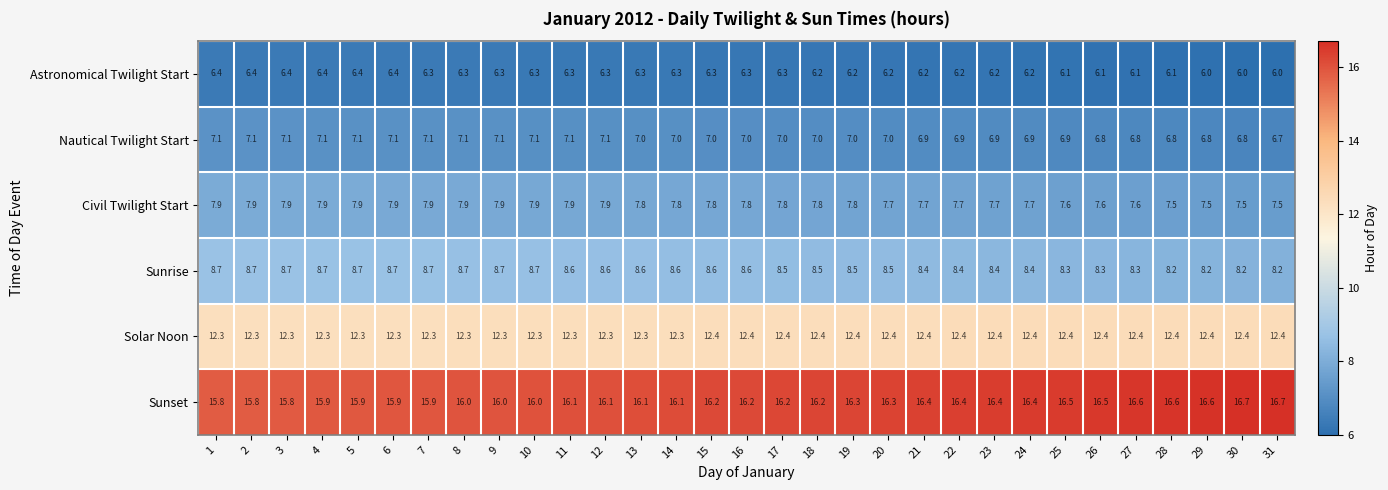

What is the difference between the highest and lowest values at 11?

9.8